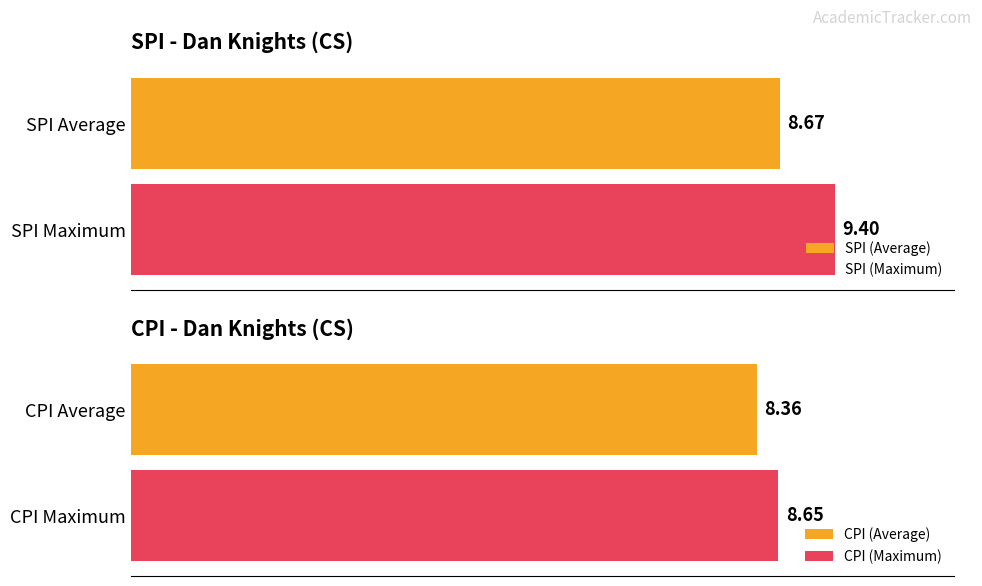

Which series has the widest spread of values?

SPI